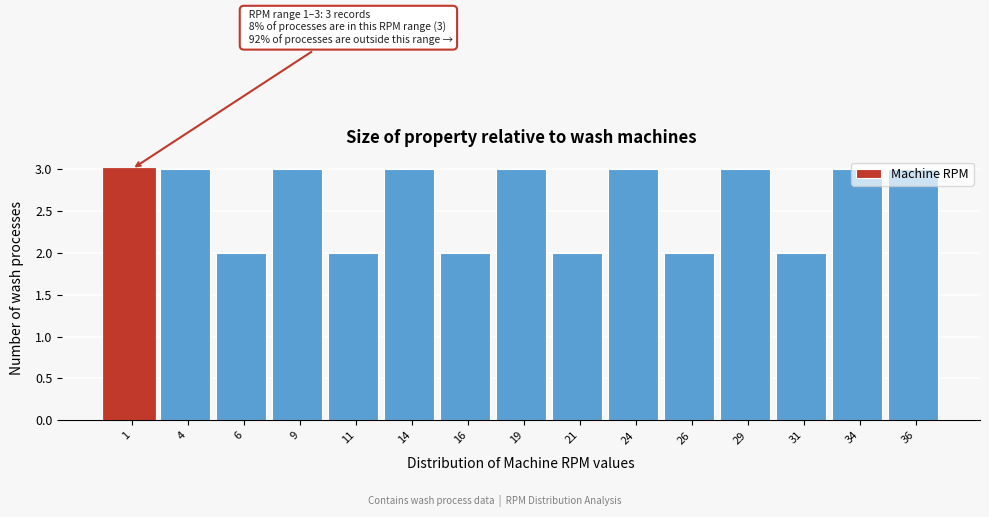

What is the greatest value displayed?

3